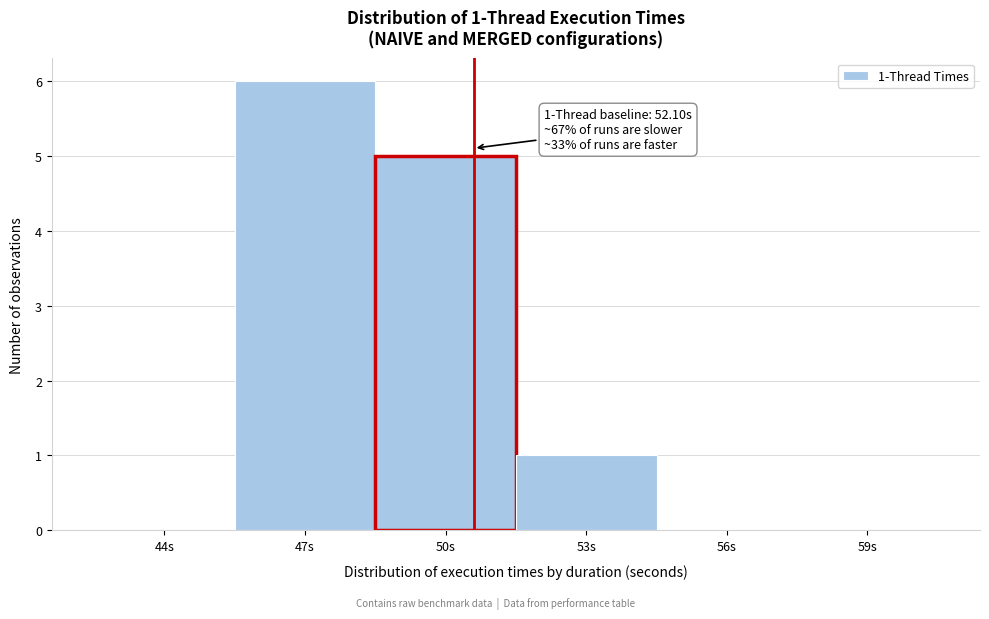

Reading right to left, transcribe all the data shown in this chart.

59s=0	56s=0	53s=1	50s=5	47s=6	44s=0